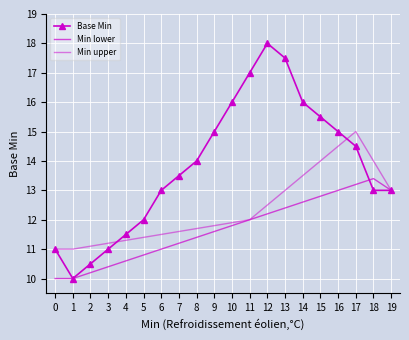

True or false: Min upper has a value of 12.0 at 11.

True